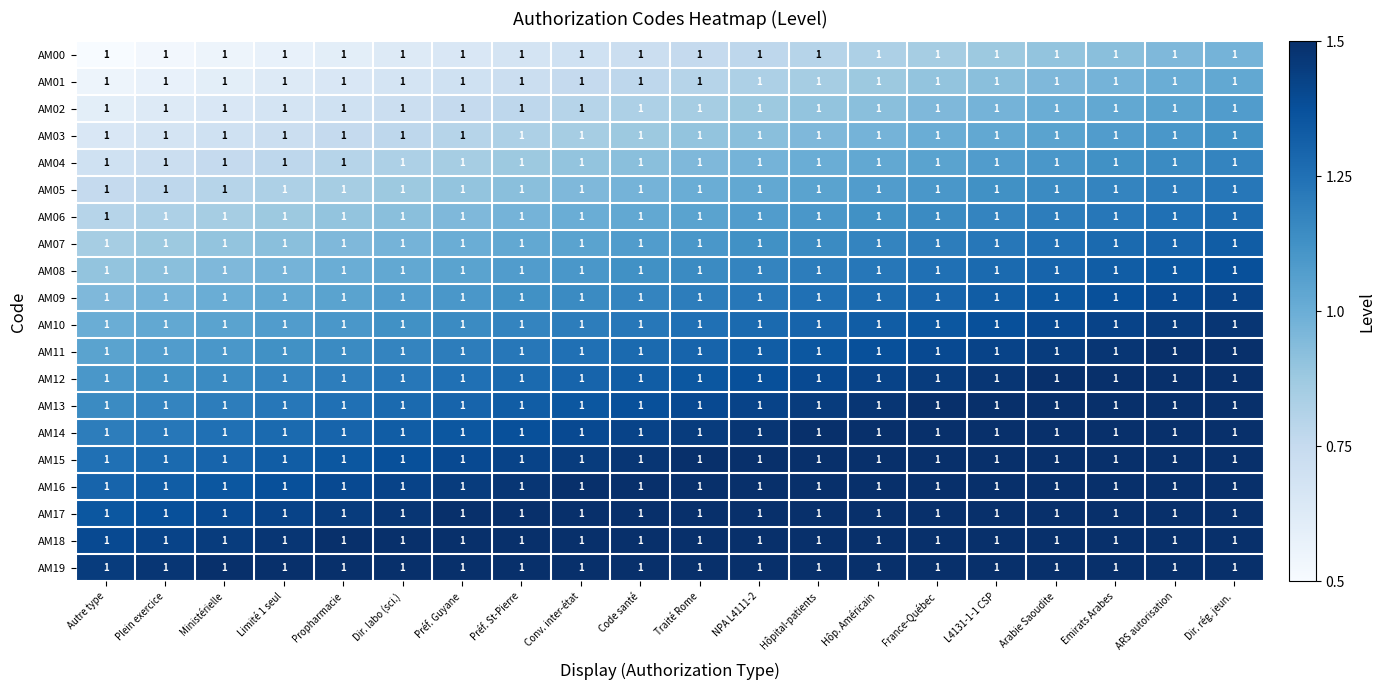

Where is AM09 nearest to the value 1?

Ministérielle